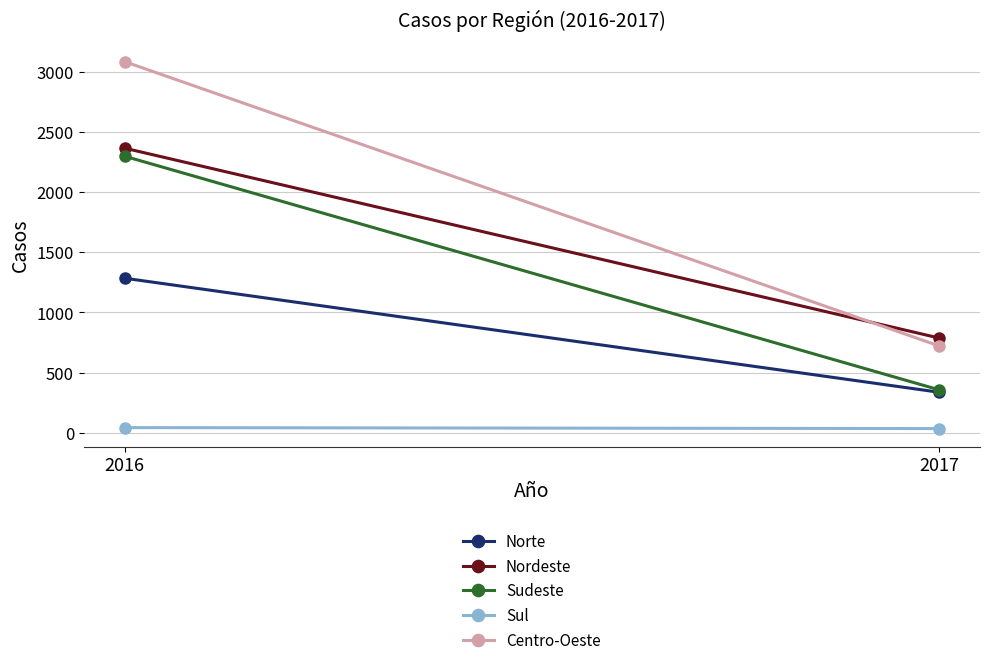

What are all the series names shown in the legend?

Norte, Nordeste, Sudeste, Sul, Centro-Oeste